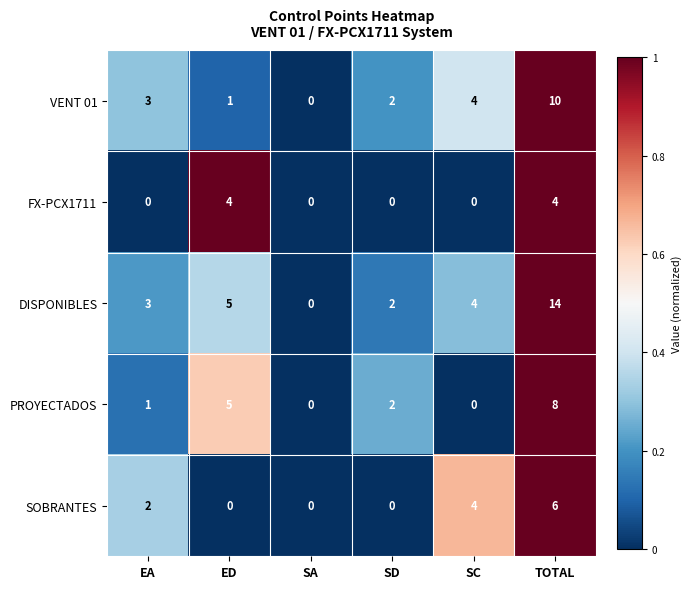

Which series has the largest total across all categories?

DISPONIBLES